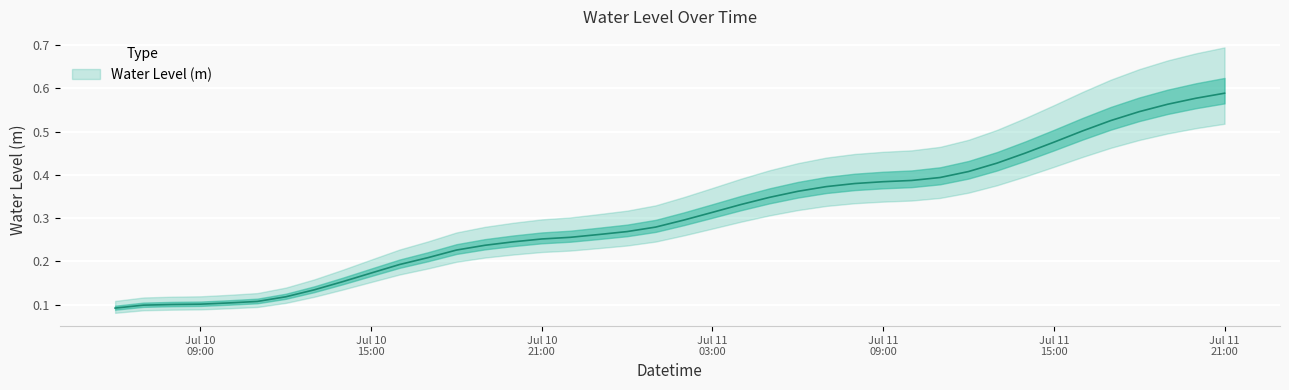

What is the sum of all values?

12.2